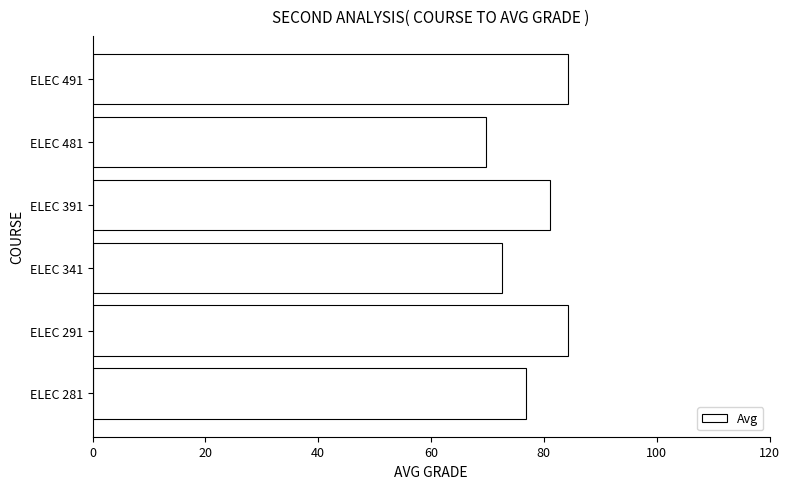

How many values exceed 81?

3